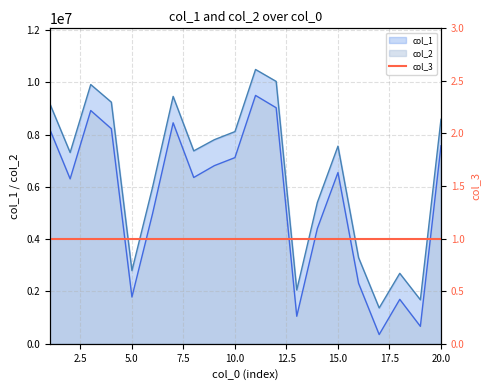

True or false: col_2 and col_1 cross at least once.

False